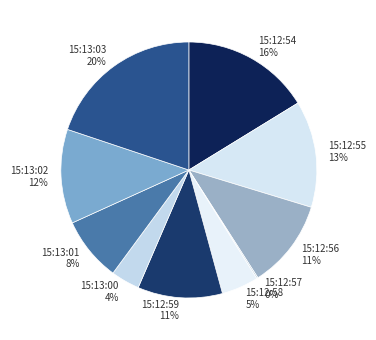

To the nearest percent, what is the difference between the largest and smallest slice percentages?

20%